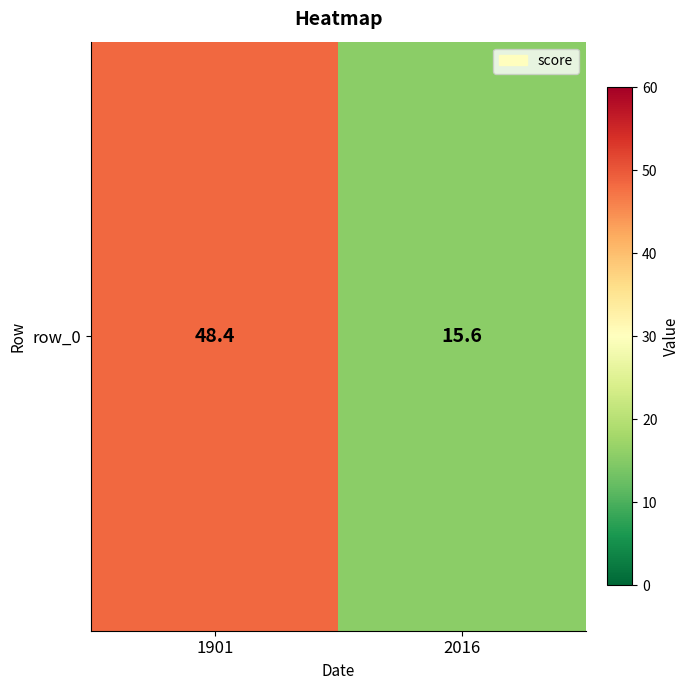

What is the difference between the maximum and minimum values?

32.8